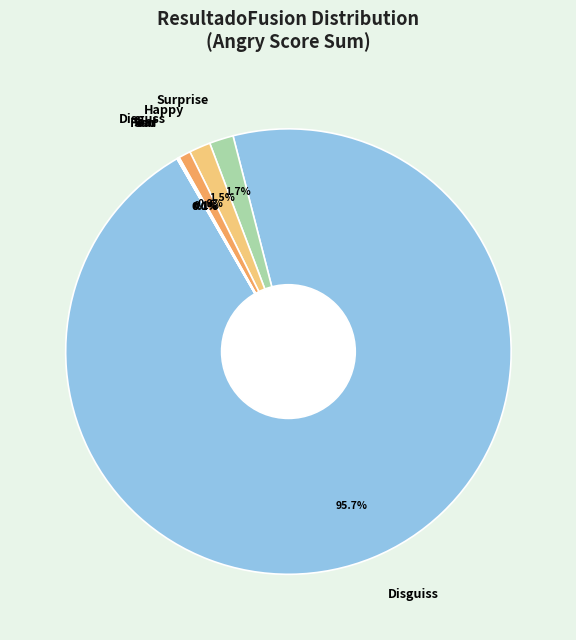

Does Disguiss represent more than half of the total?

Yes